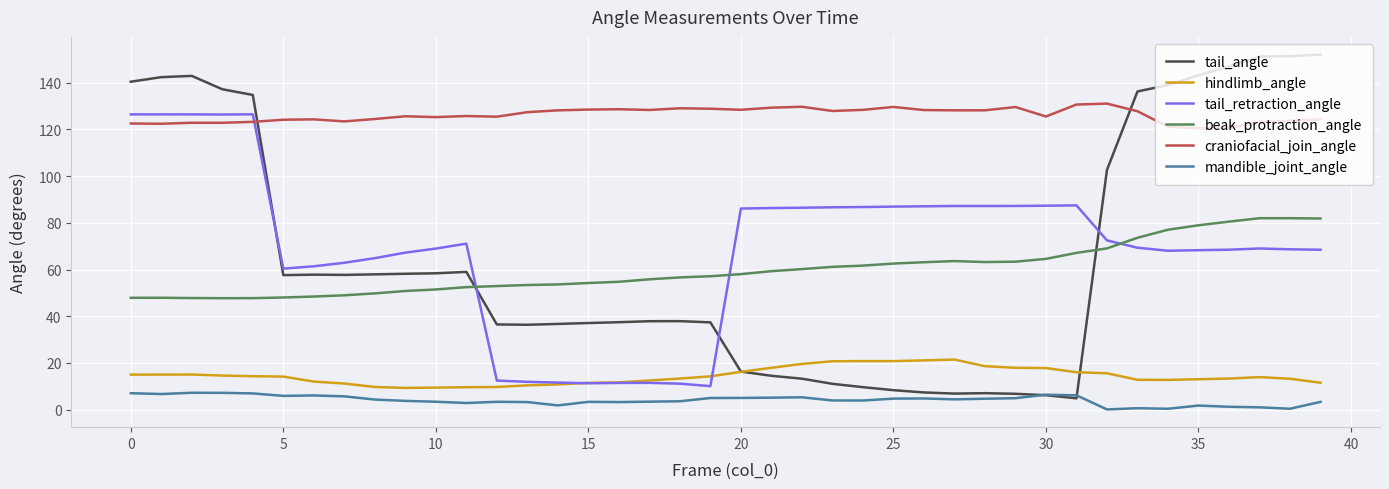

What is the lowest value of the tail_angle series?

4.9